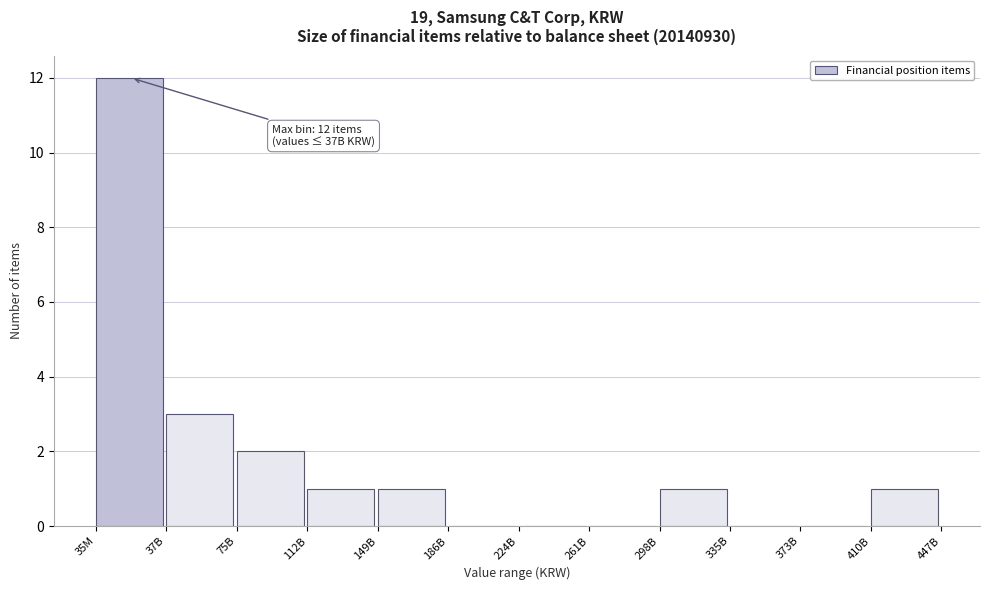

Reading left to right, extract all data points from this chart.

35M=12	37B=3	75B=2	112B=1	149B=1	186B=0	224B=0	261B=0	298B=1	335B=0	373B=0	410B=1